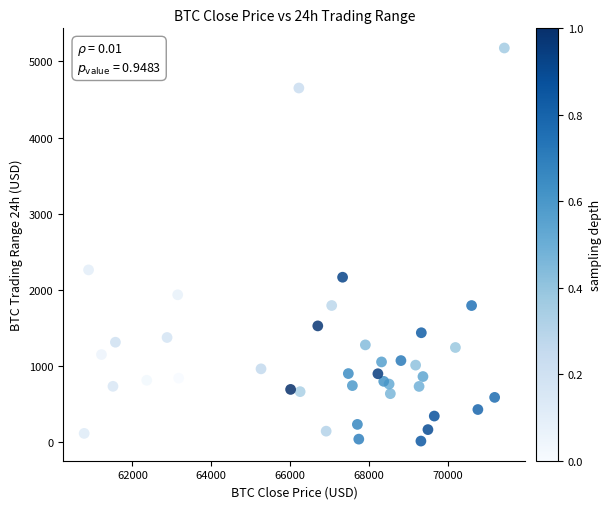

What Y value in the scatter plot is closest to 2593?

2260.4